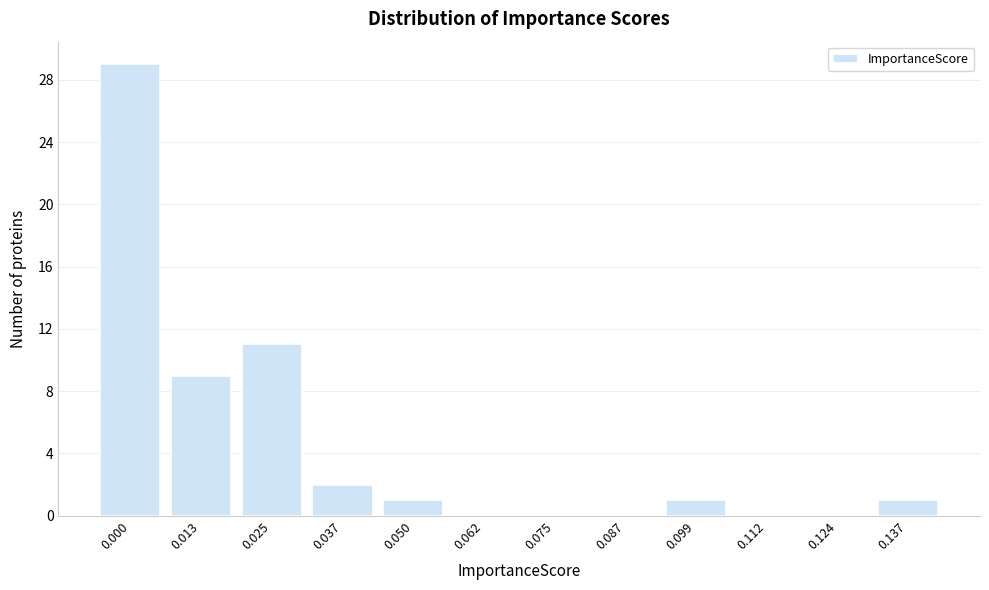

Reading left to right, what are all the values shown in this chart?

0.000=29	0.013=9	0.025=11	0.037=2	0.050=1	0.062=0	0.075=0	0.087=0	0.099=1	0.112=0	0.124=0	0.137=1